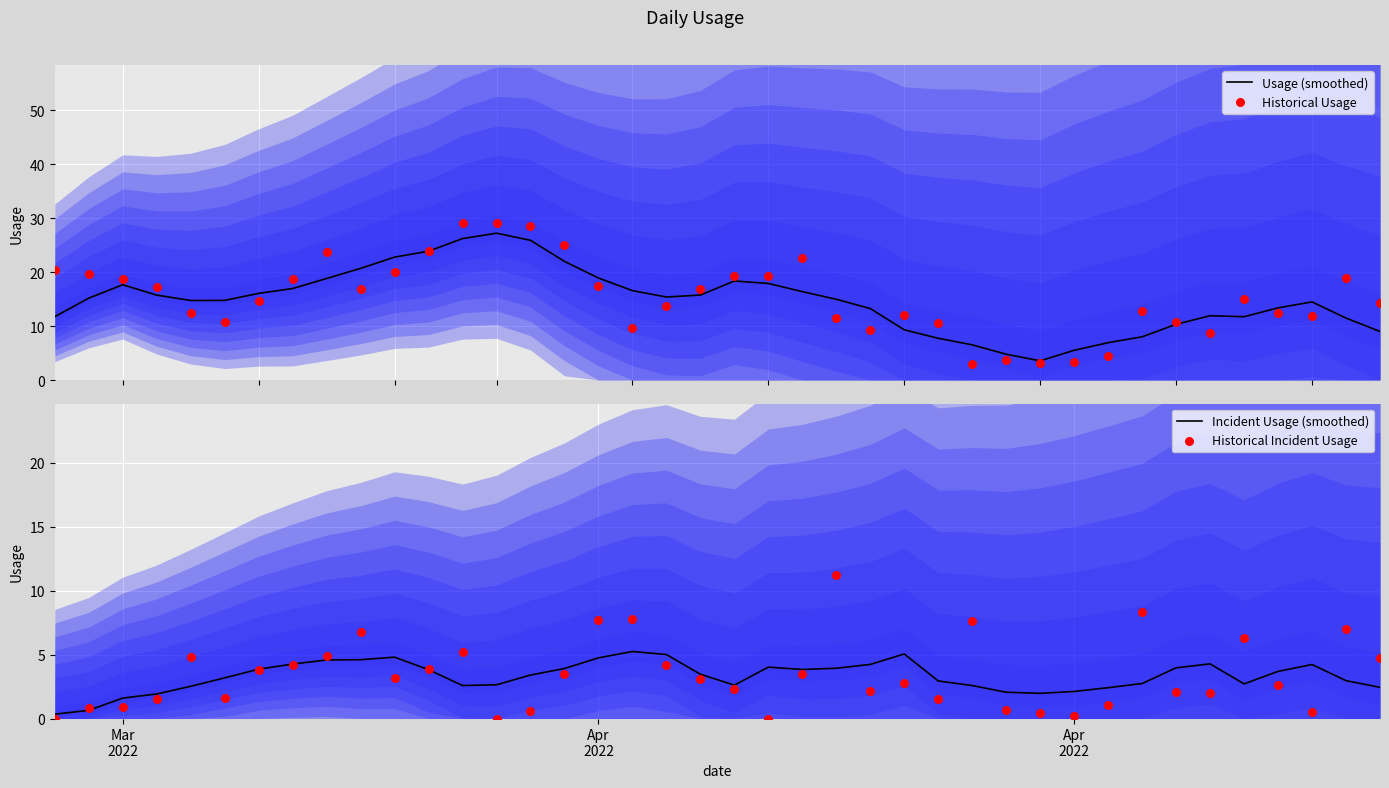

What is the highest value of the Usage (smoothed) series?

27.2